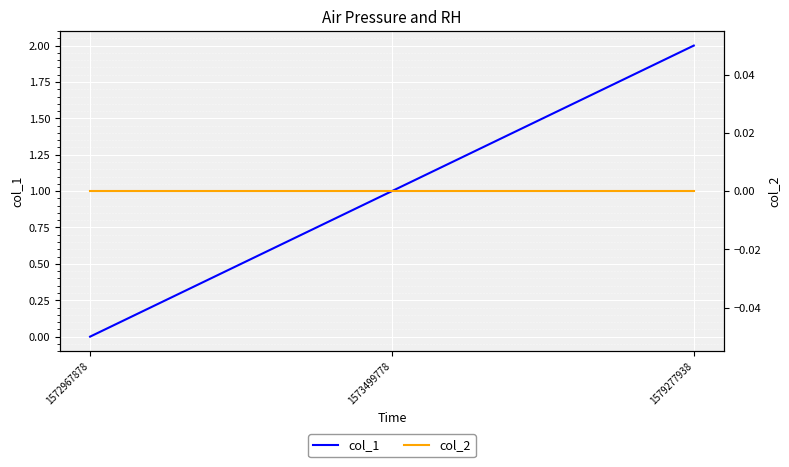

Count the number of categories in the chart.

3